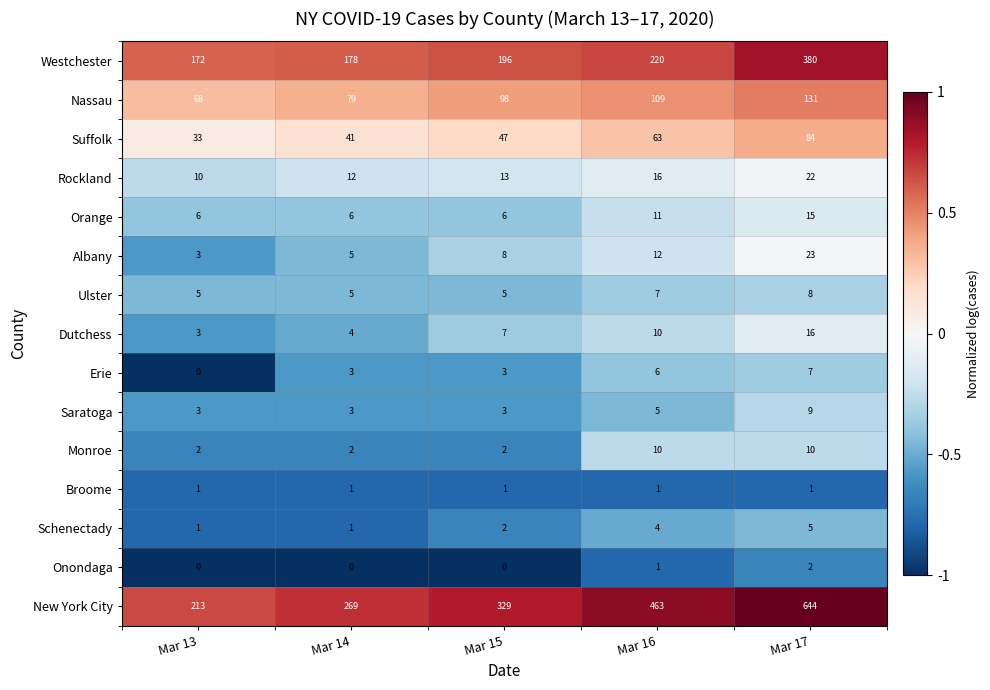

Rank the series by their maximum value, from lowest to highest.

Broome, Onondaga, Schenectady, Erie, Ulster, Saratoga, Monroe, Orange, Dutchess, Rockland, Albany, Suffolk, Nassau, Westchester, New York City